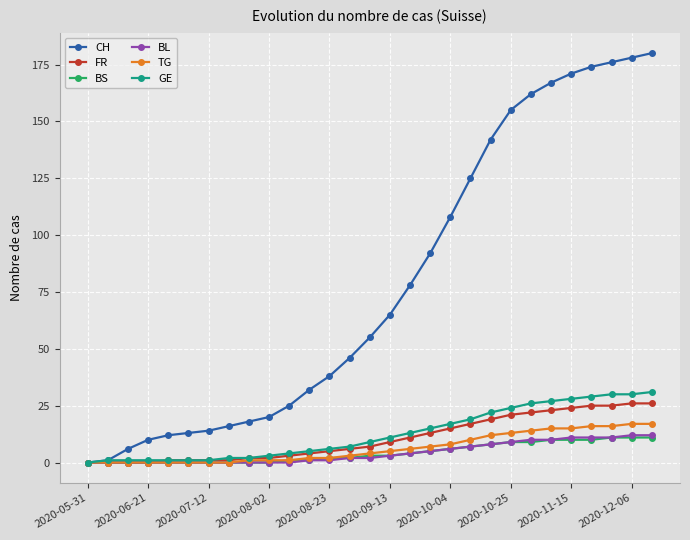

What is the highest value of the BL series?

12